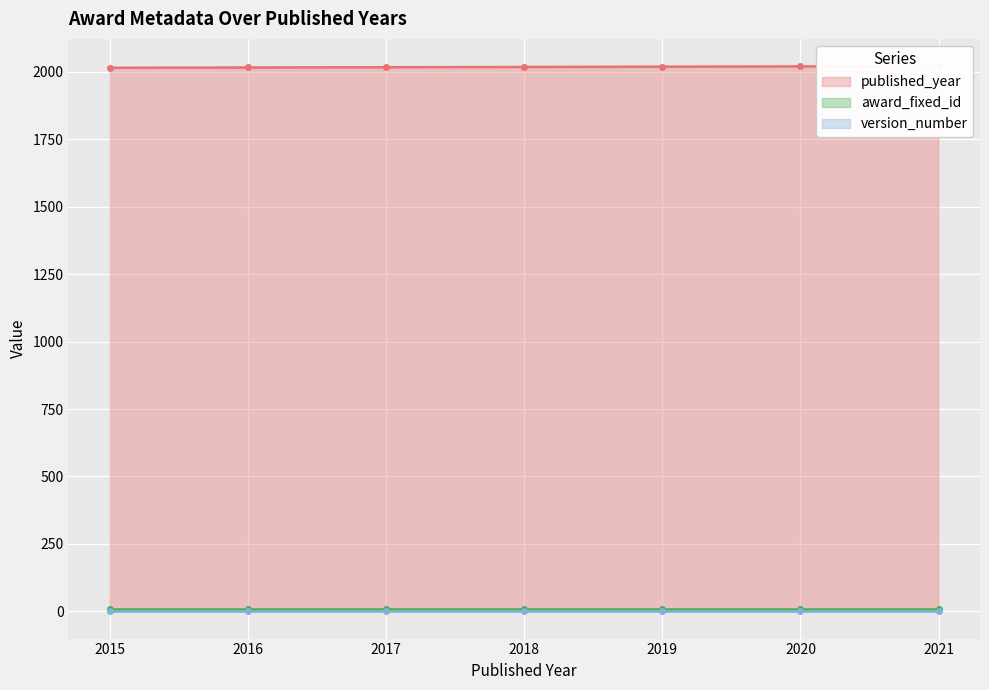

Does the chart display data point markers on the line(s)?

Yes